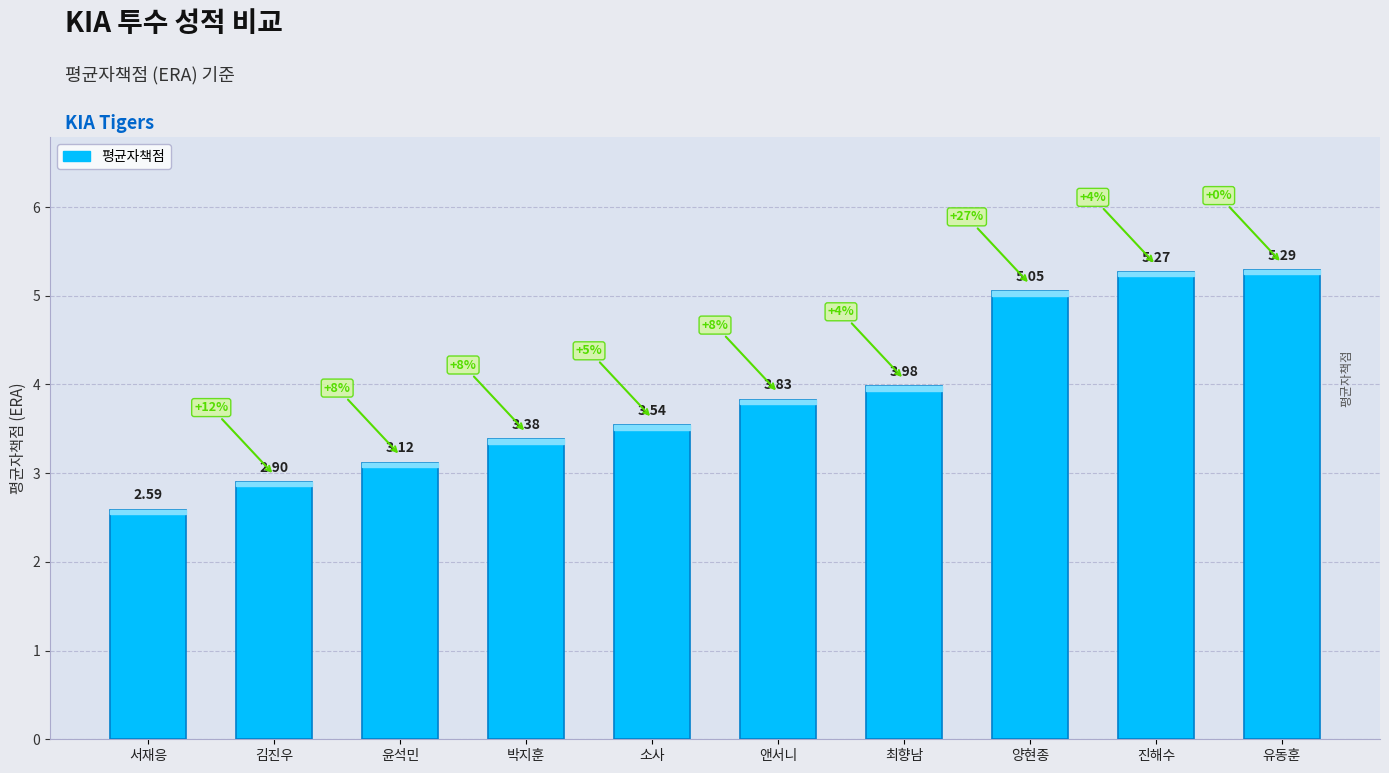

What is the average value?

3.9